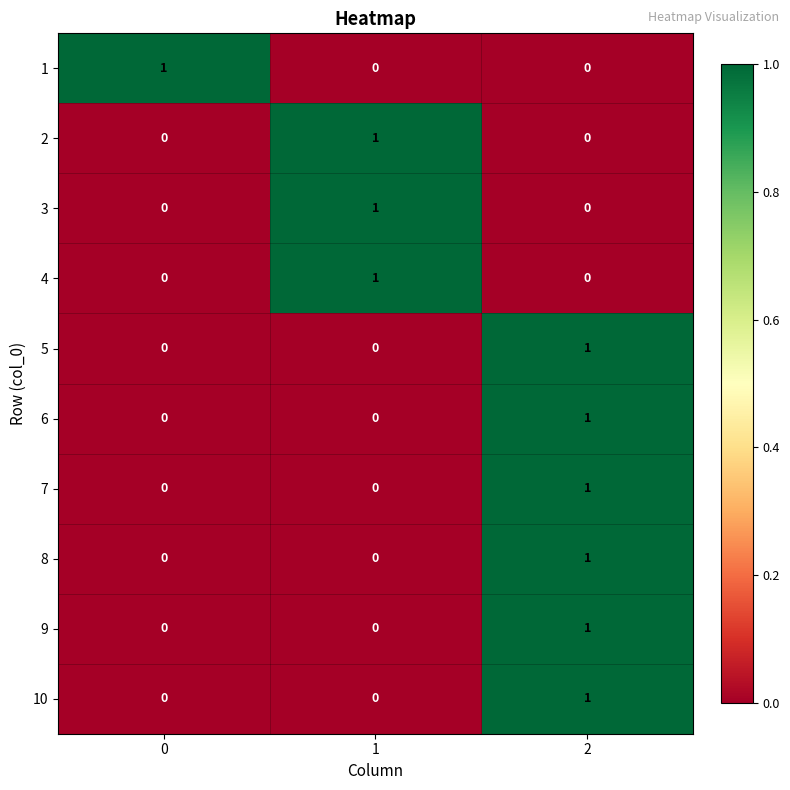

How many positive values does the 6 series have?

1